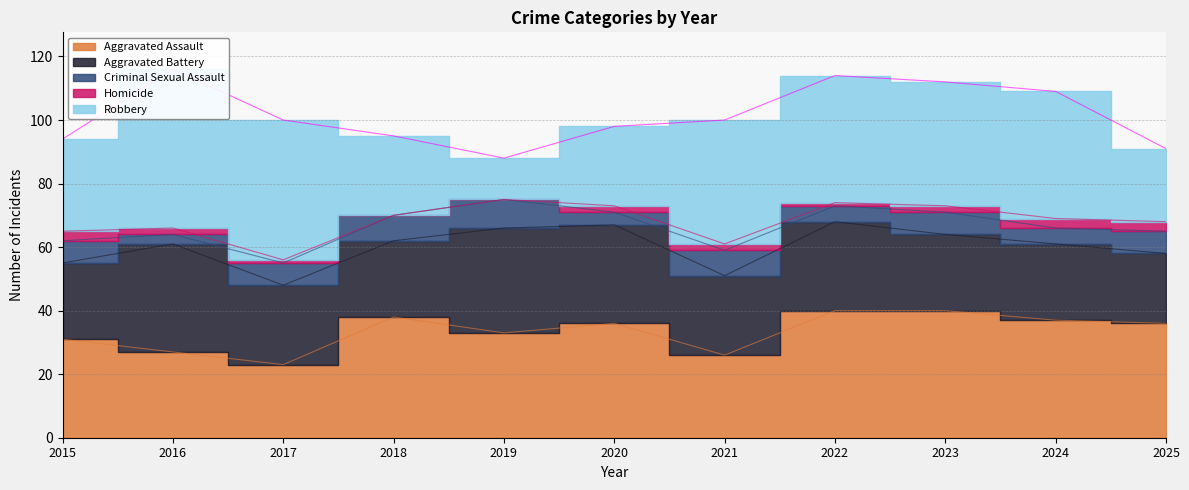

Is the value of Robbery at 2025 greater than the value of Aggravated Assault at 2025?

No